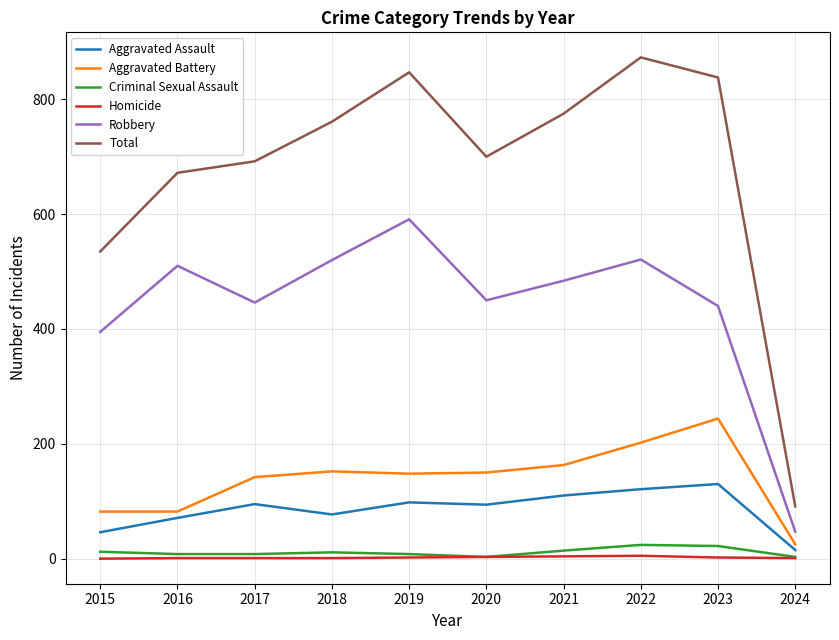

Does the chart have visible grid lines?

Yes